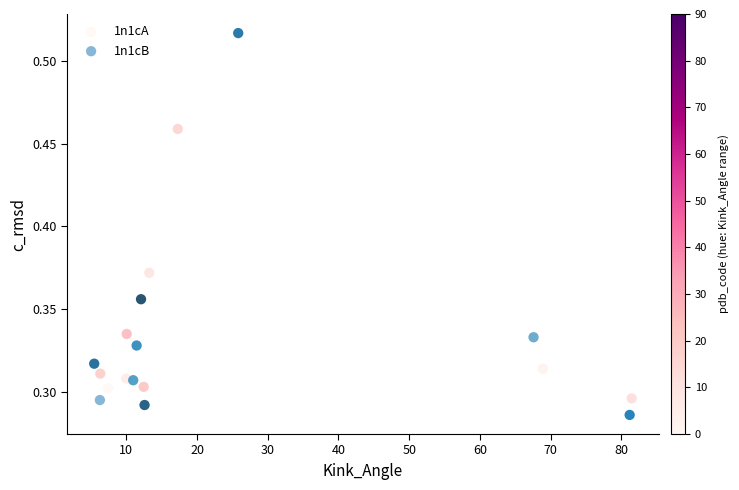

What are all the series names shown in the legend?

1n1cA, 1n1cB